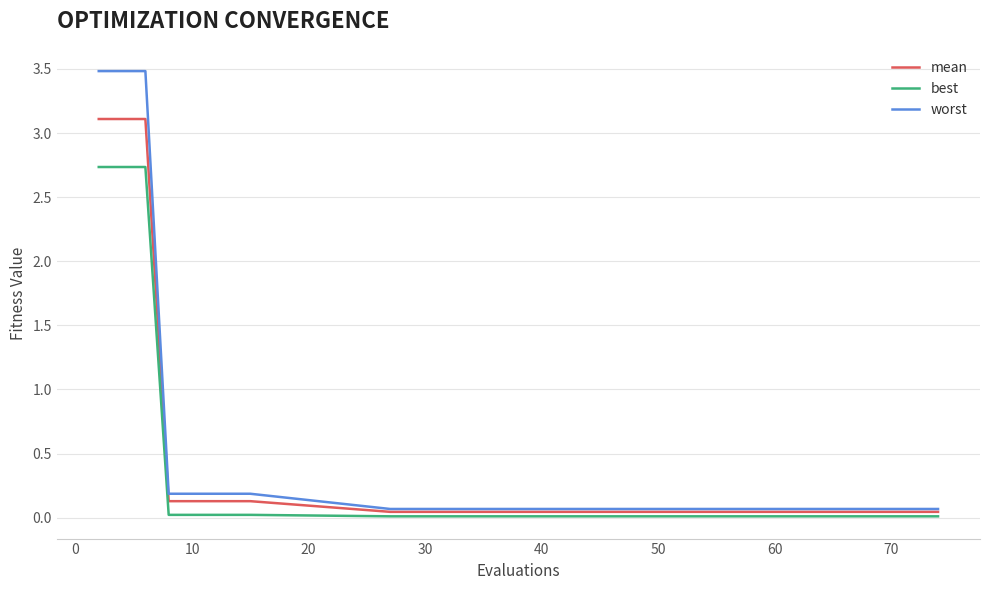

What is the maximum value for best?

2.7